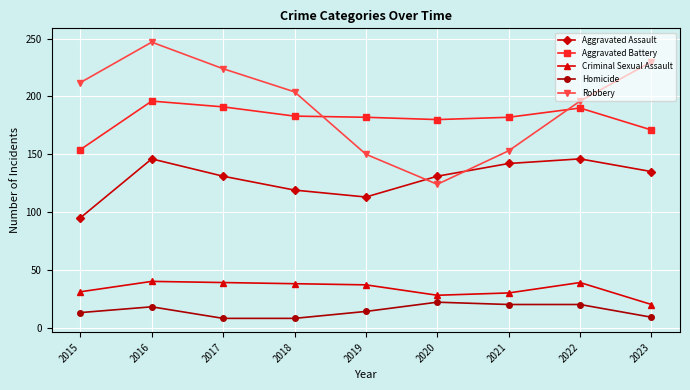

Where is Robbery nearest to the value 185?

2022